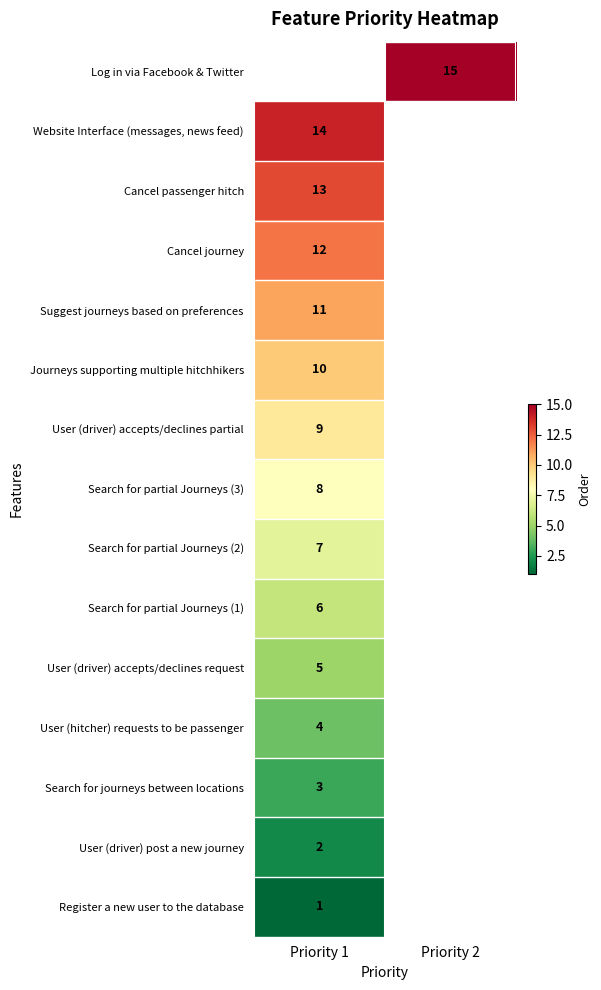

At how many categories does at least one series exceed 1?

2